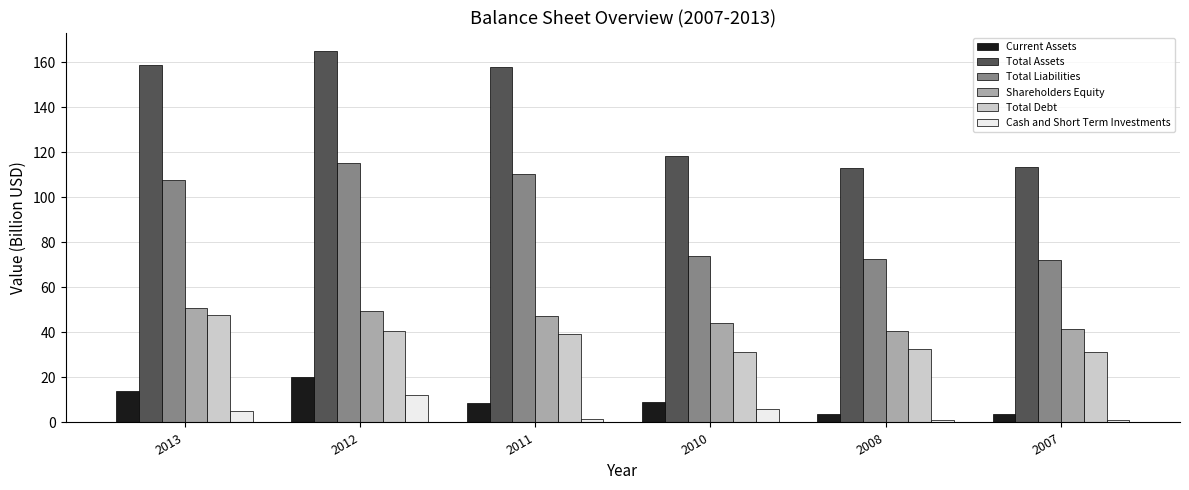

Where is Total Liabilities nearest to the value 93?

2013